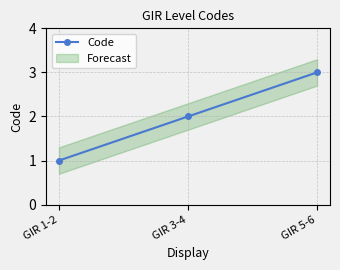

How many values are between 1 and 3?

3